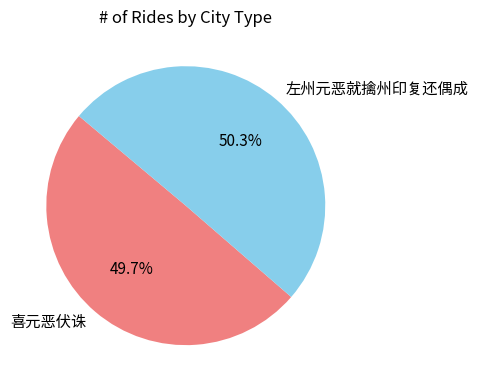

To the nearest percent, what portion does 左州元恶就擒州印复还偶成 represent?

50%